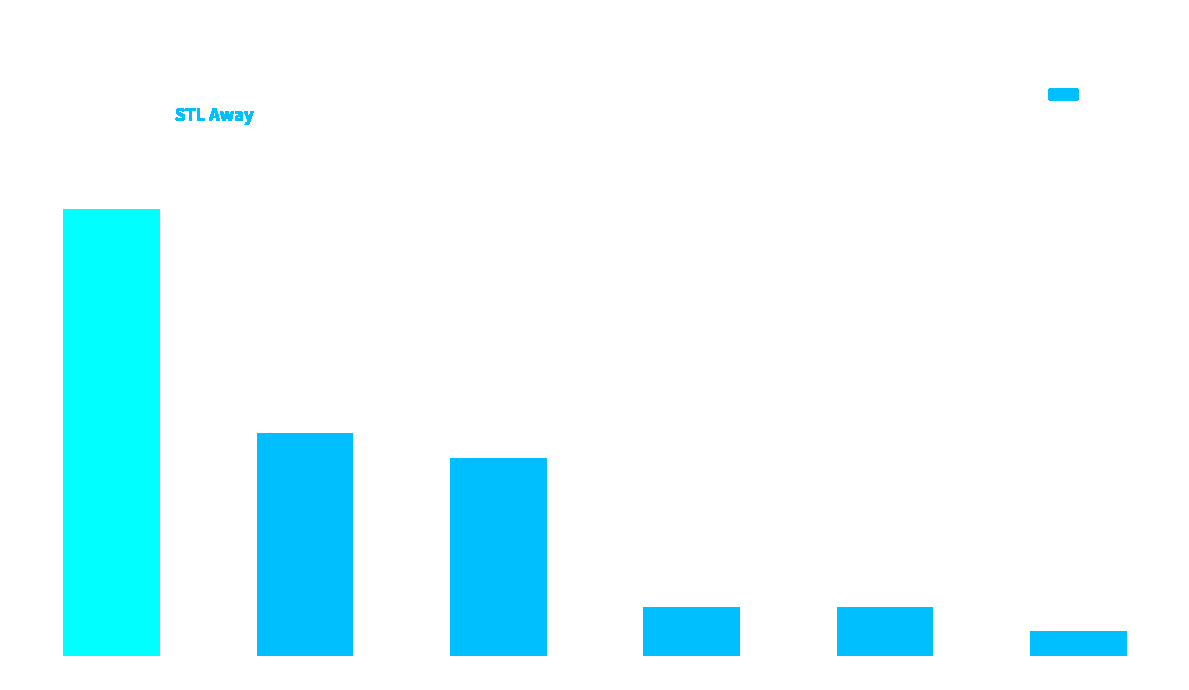

What is the label of the 5th bar from the right?

C C L D D G